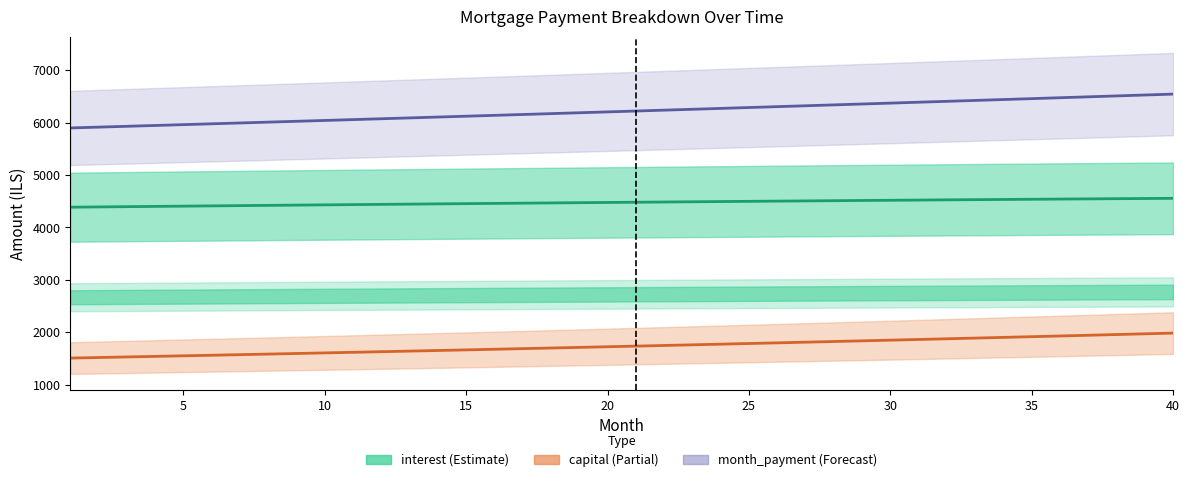

True or false: interest and month_payment intersect in this chart.

False